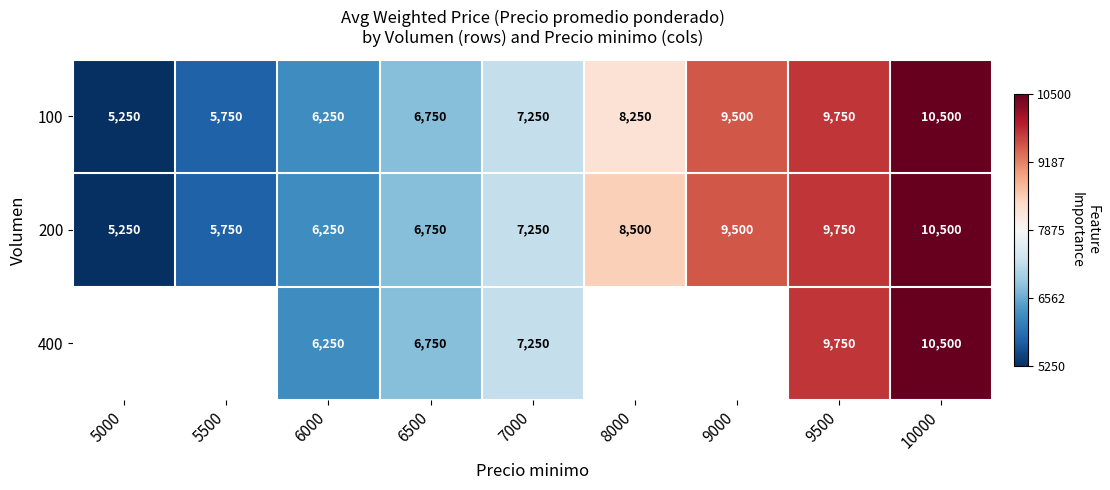

What is the difference between the maximum and minimum values in the 200 series?

5250